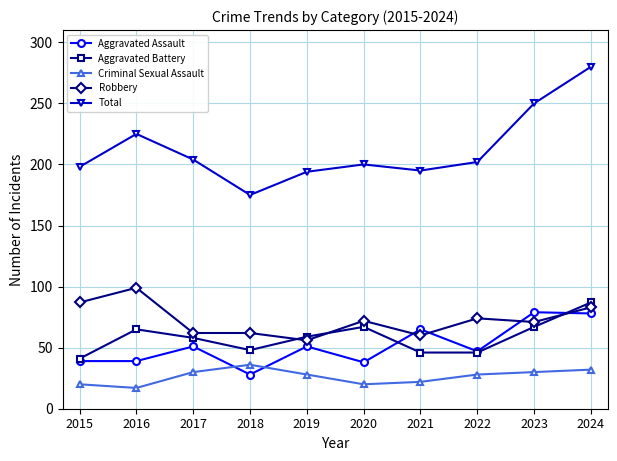

True or false: Aggravated Battery and Total intersect in this chart.

False